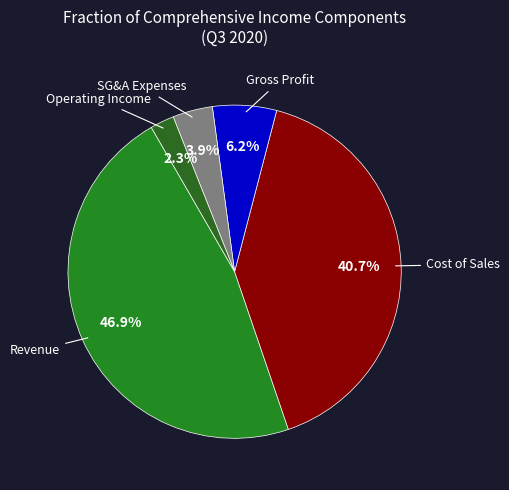

To the nearest percent, what is the difference between the largest and smallest slice percentages?

45%